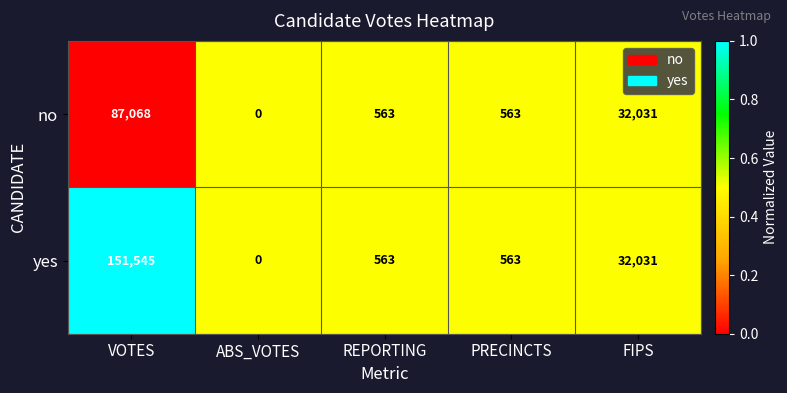

List the series in order of their peak value, lowest first.

no, yes